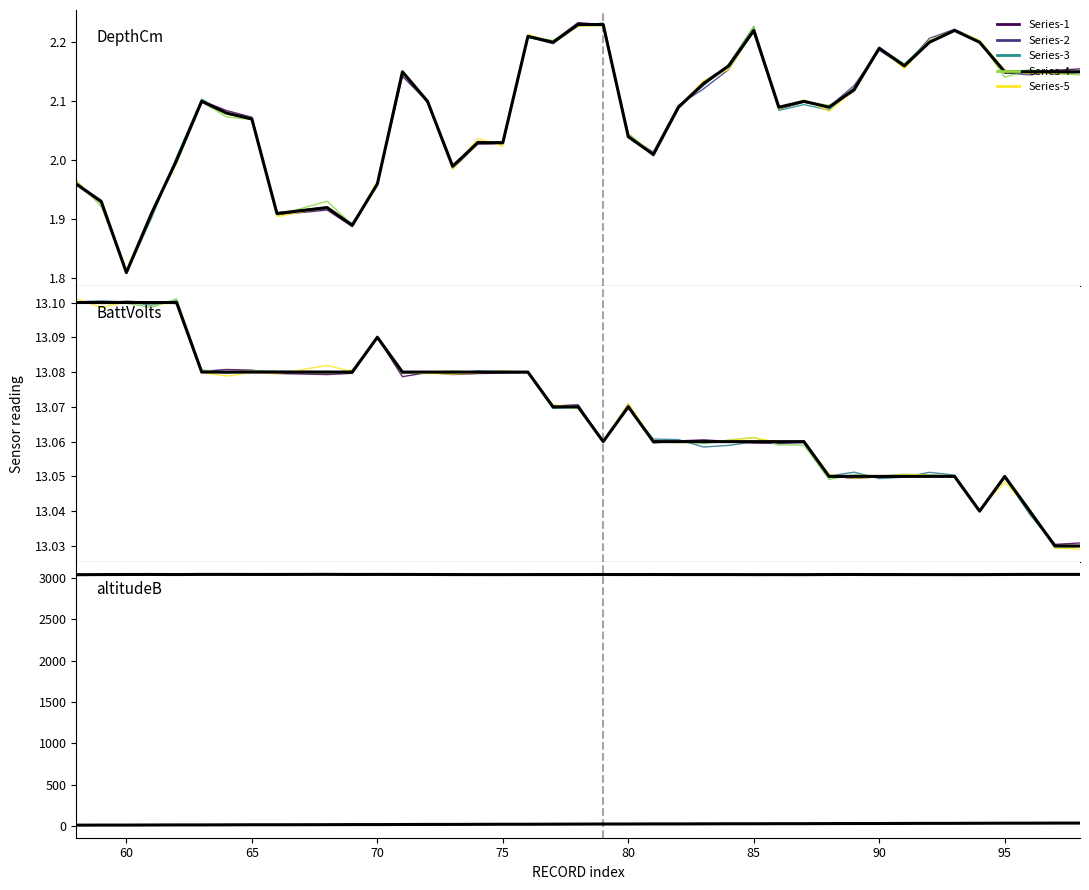

How many interior local peaks does the DepthCm series have?

8